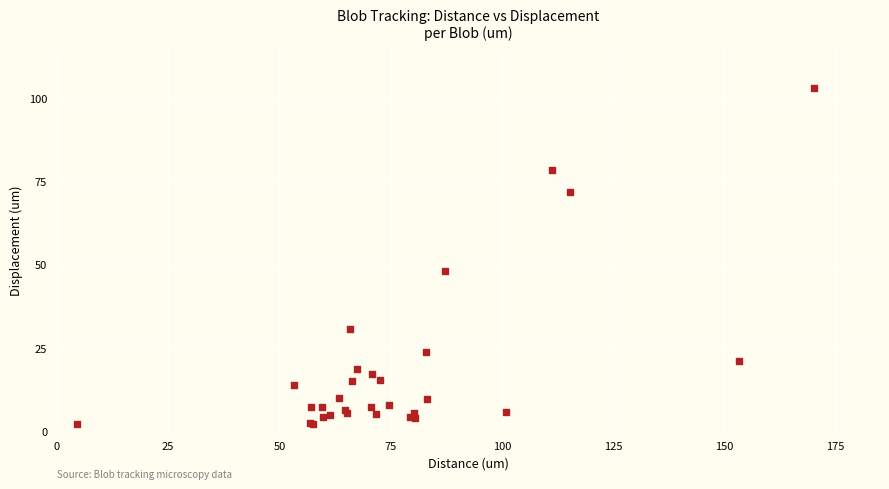

What Y value in the scatter plot is closest to 52?

48.3